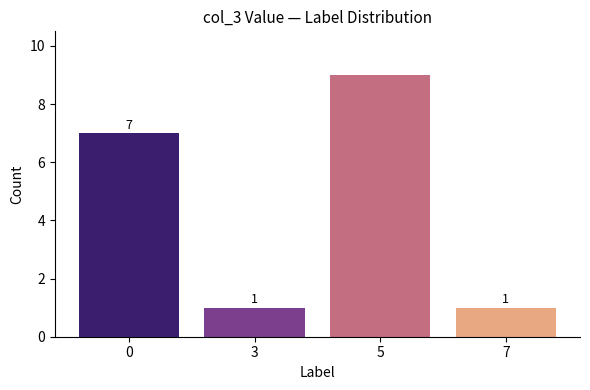

The value at 3 is 1. True or false?

True